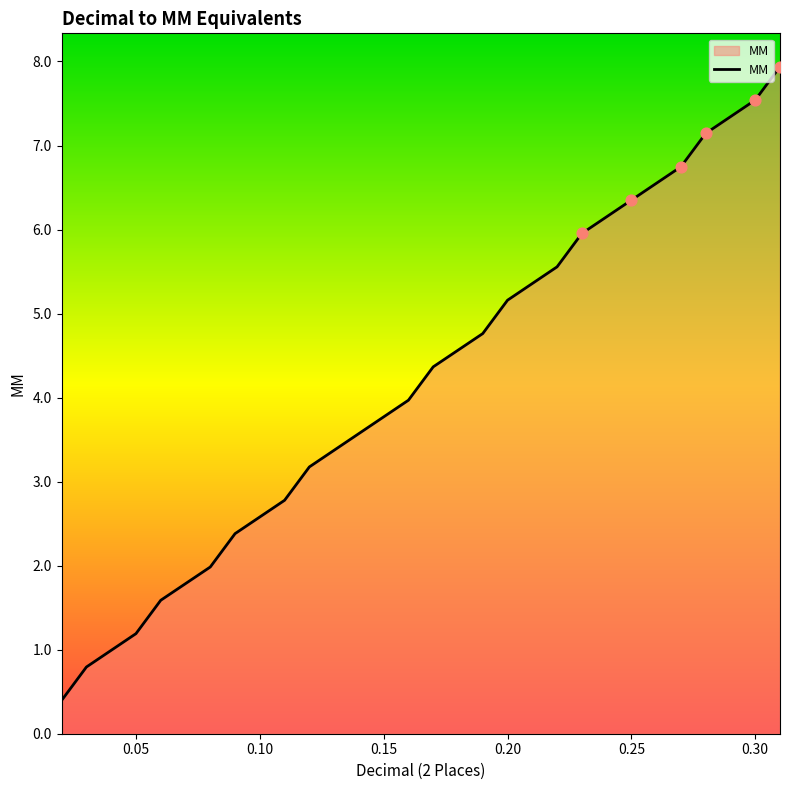

What is the minimum value shown in the chart?

0.4